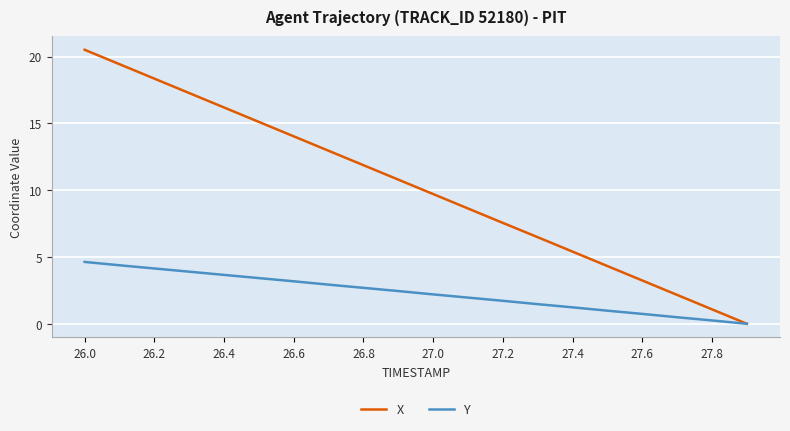

Which series has the largest total across all categories?

X